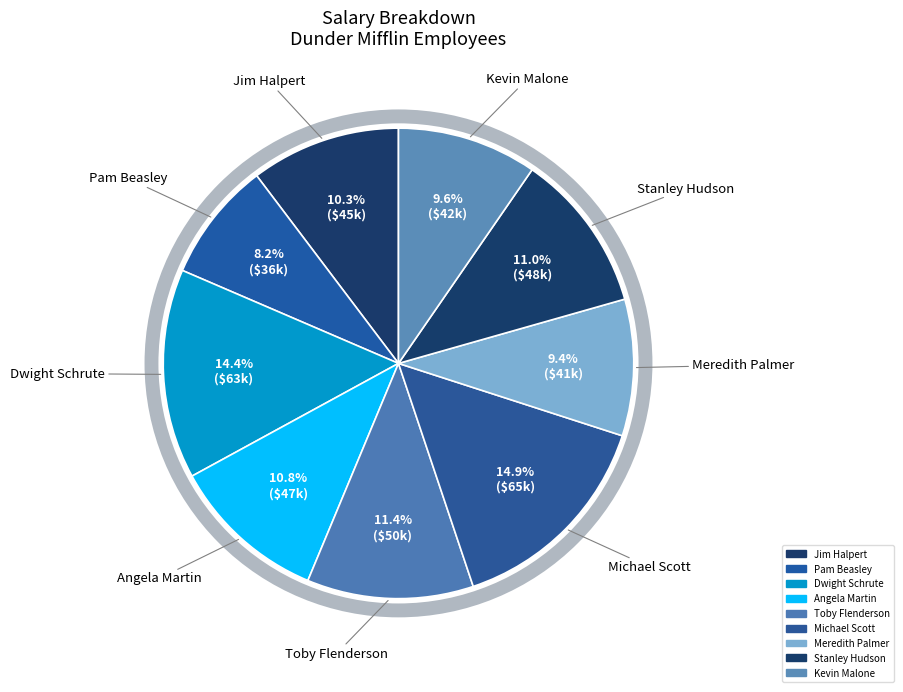

How many slices are in this pie chart?

9